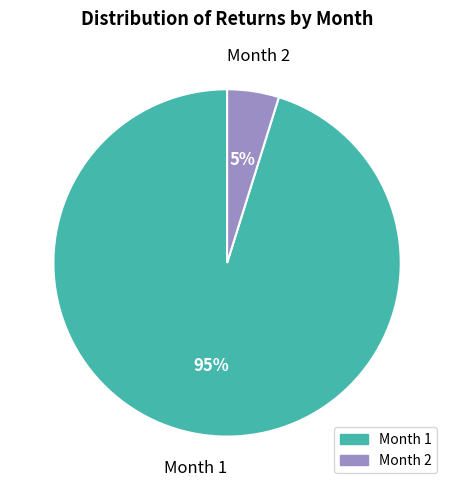

How many slices are in this pie chart?

2